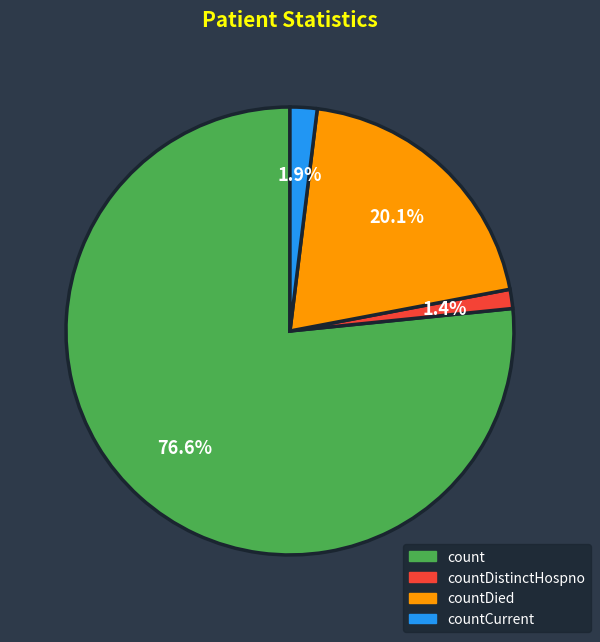

Is there a majority slice in this chart?

Yes